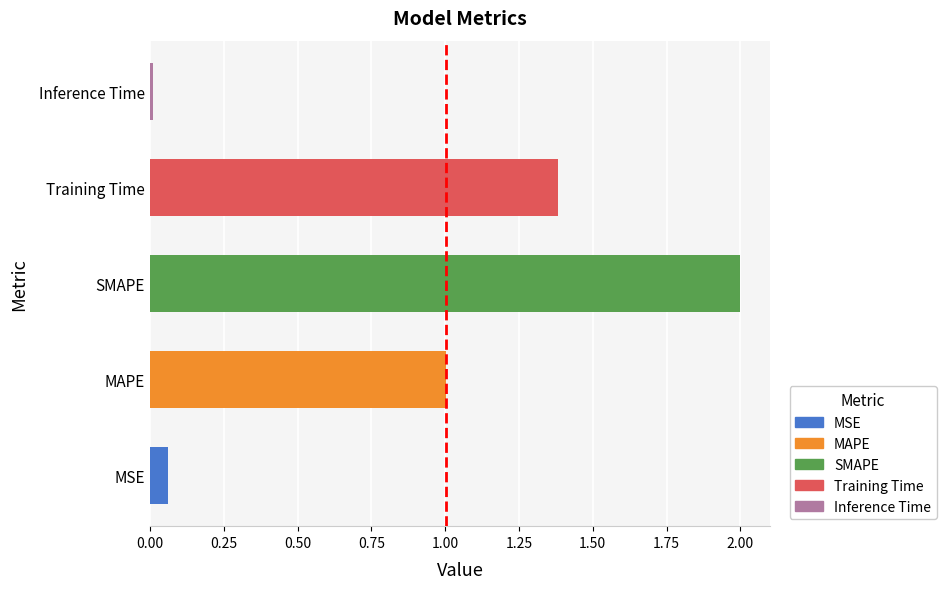

Which category has the lowest value across all series?

Inference Time